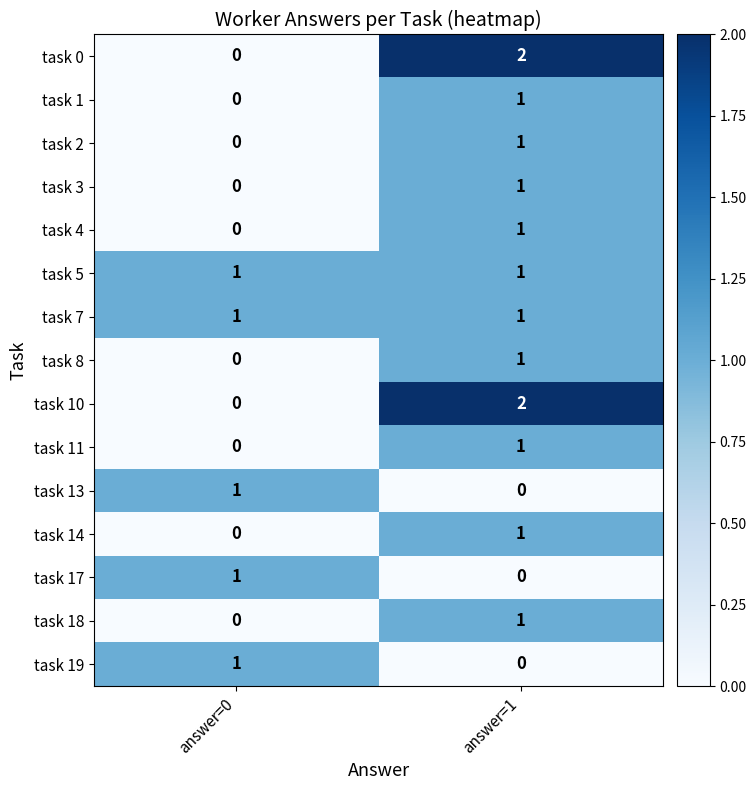

At which category is the sum across all series the highest?

answer=1